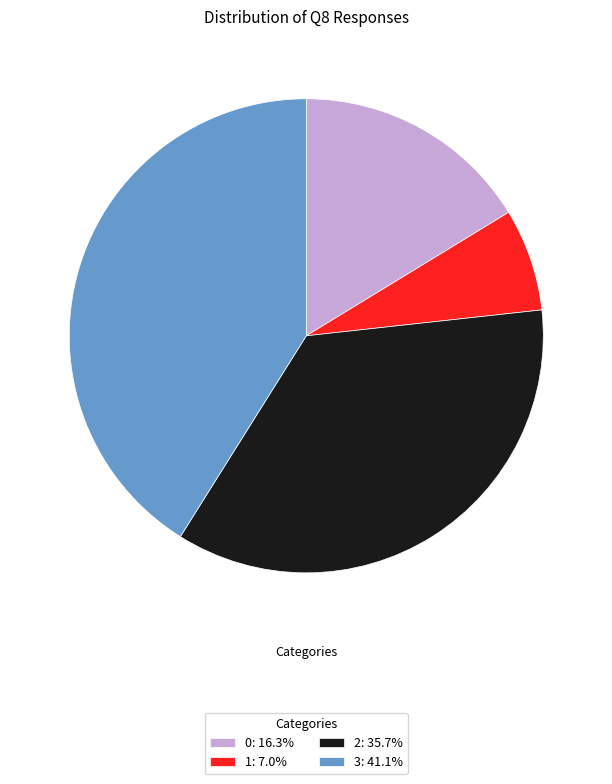

Is there a majority slice in this chart?

No